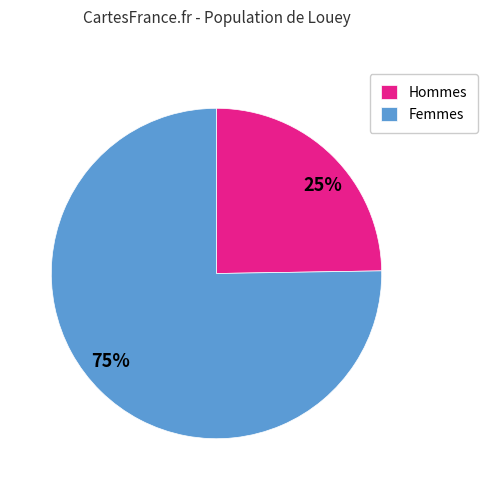

To the nearest percent, what is the average slice percentage?

50%